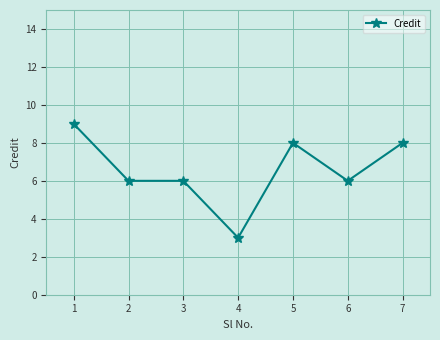

How many lines are shown in the chart?

1